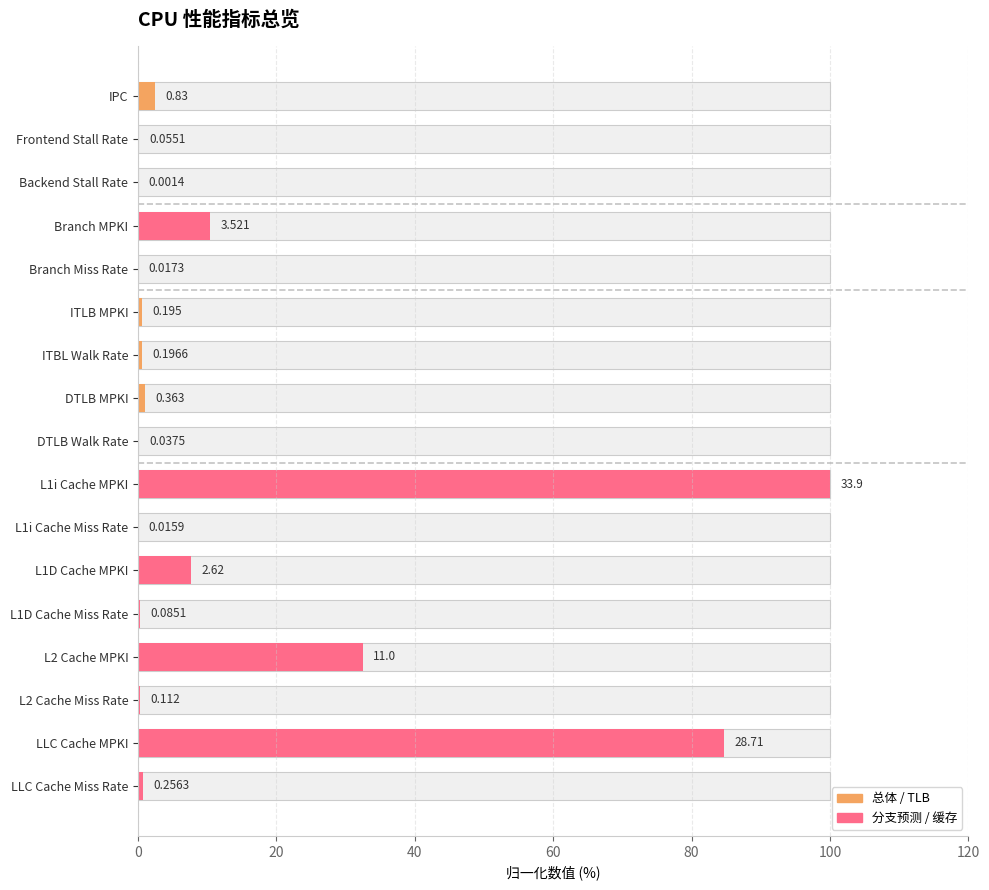

Between LLC Cache MPKI and ITLB MPKI, which is larger?

LLC Cache MPKI